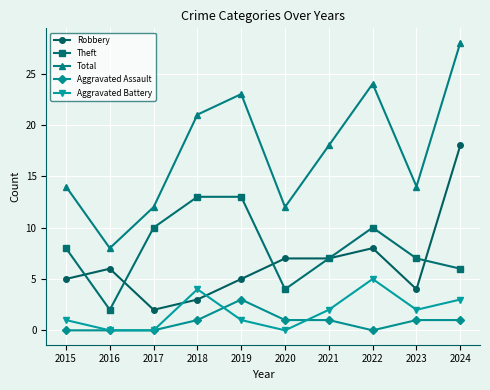

What are all the series names shown in the legend?

Robbery, Theft, Total, Aggravated Assault, Aggravated Battery